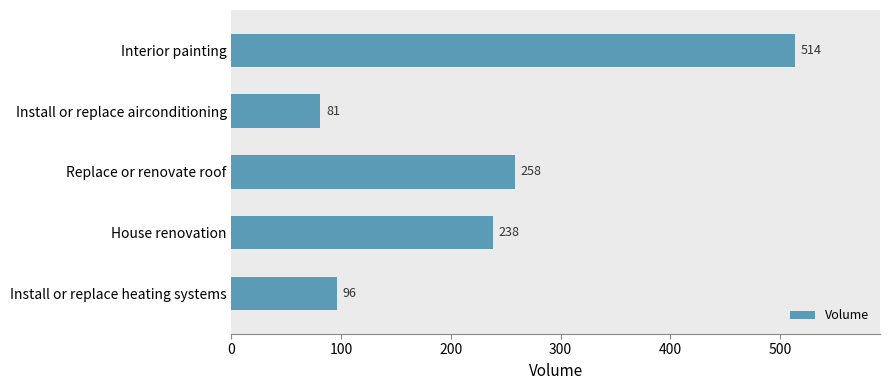

How many values are below 238?

2